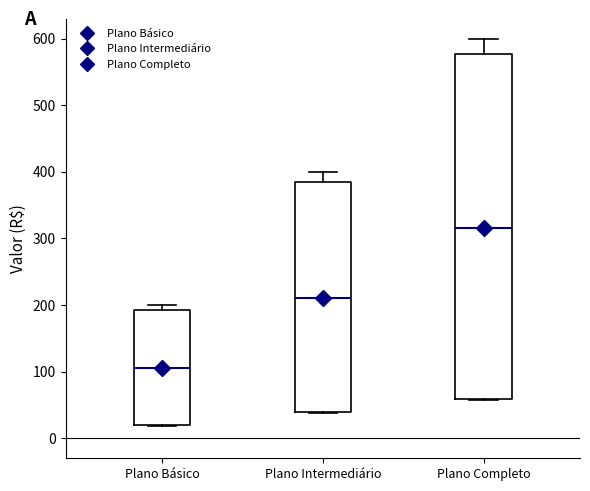

Reading left to right, transcribe this box plot: for each box, give where its median line is, the range the box spans, and where its two whiskers end, as read against the y-axis. The values are not printed on the chart, so give them approximately, as read against the axis.

Plano Básico: median 110, box 20 to 190, whiskers 20 to 200
Plano Intermediário: median 210, box 40 to 390, whiskers 40 to 400
Plano Completo: median 320, box 60 to 580, whiskers 60 to 600